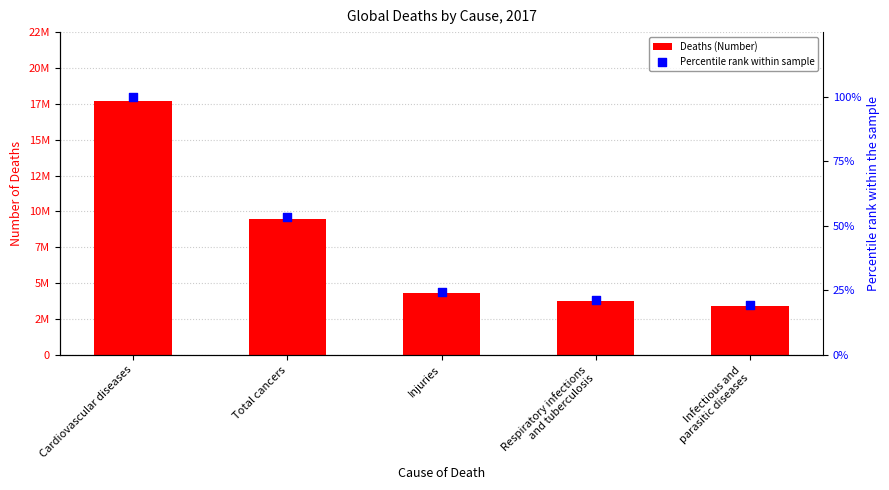

Which series reaches the minimum Y coordinate?

Percentile rank within sample